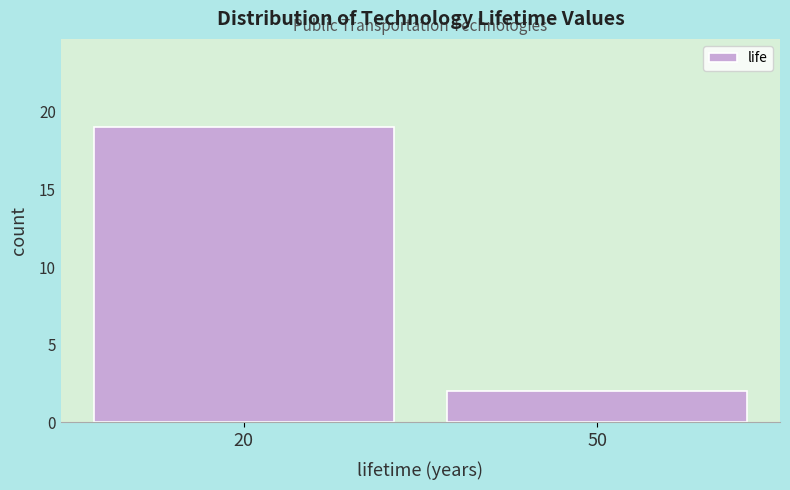

Reading left to right, extract all data points from this chart.

20=19	50=2